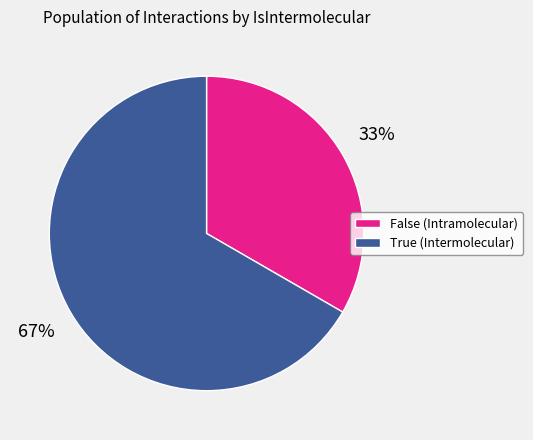

Which category accounts for the majority?

True